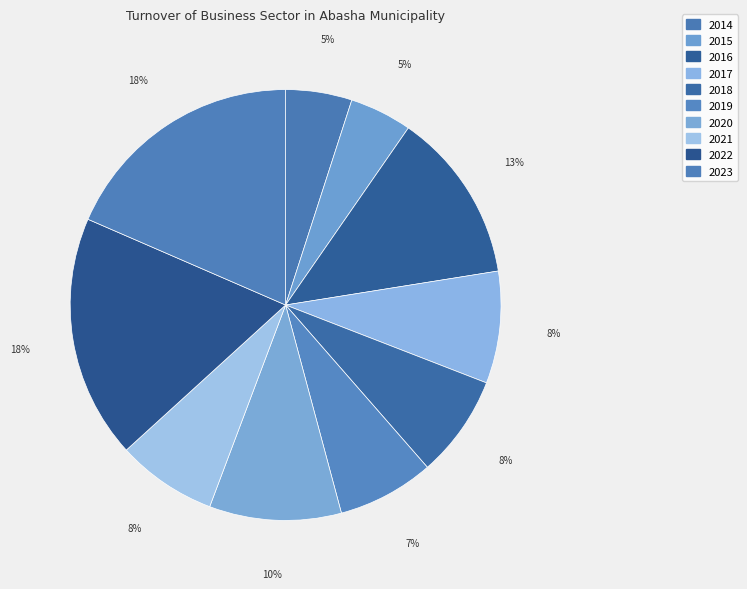

Rank the categories by value from lowest to highest.

2015, 2014, 2019, 2021, 2018, 2017, 2020, 2016, 2022, 2023